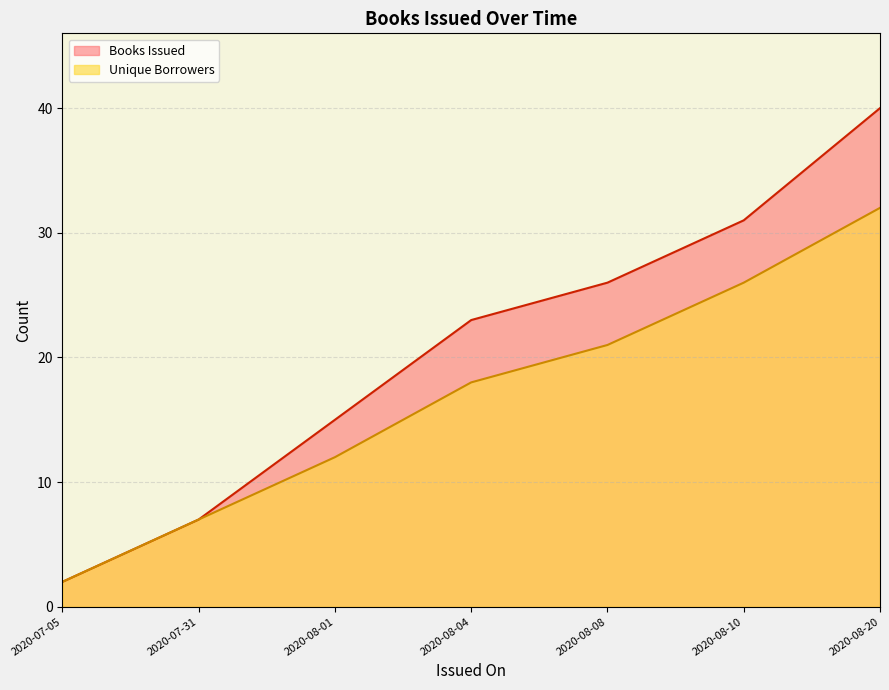

What position from the left is 2020-07-05?

1